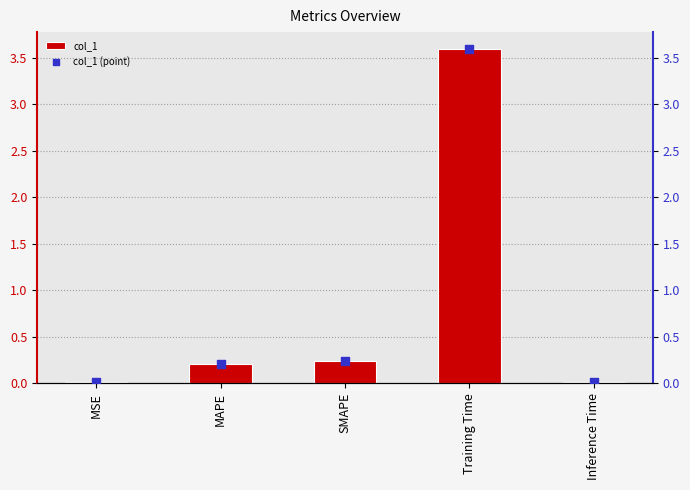

Which series reaches the minimum Y coordinate?

col_1